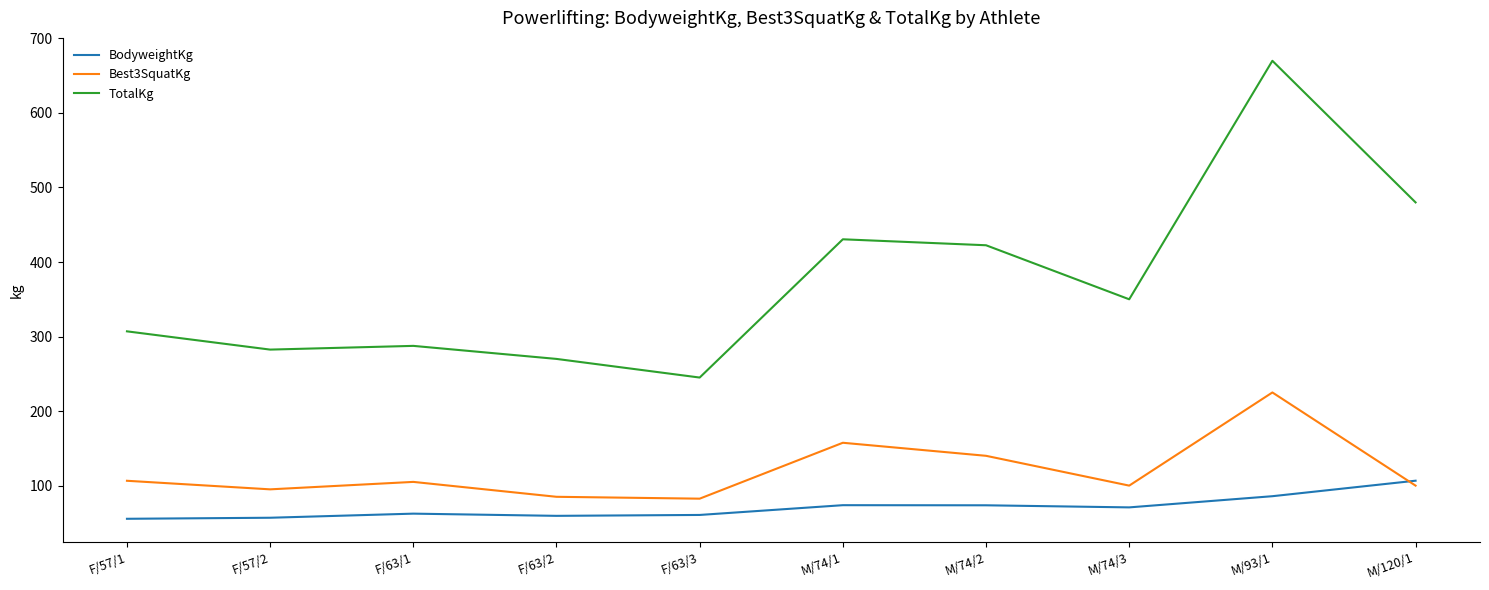

Rank the series by their maximum value, from lowest to highest.

BodyweightKg, Best3SquatKg, TotalKg